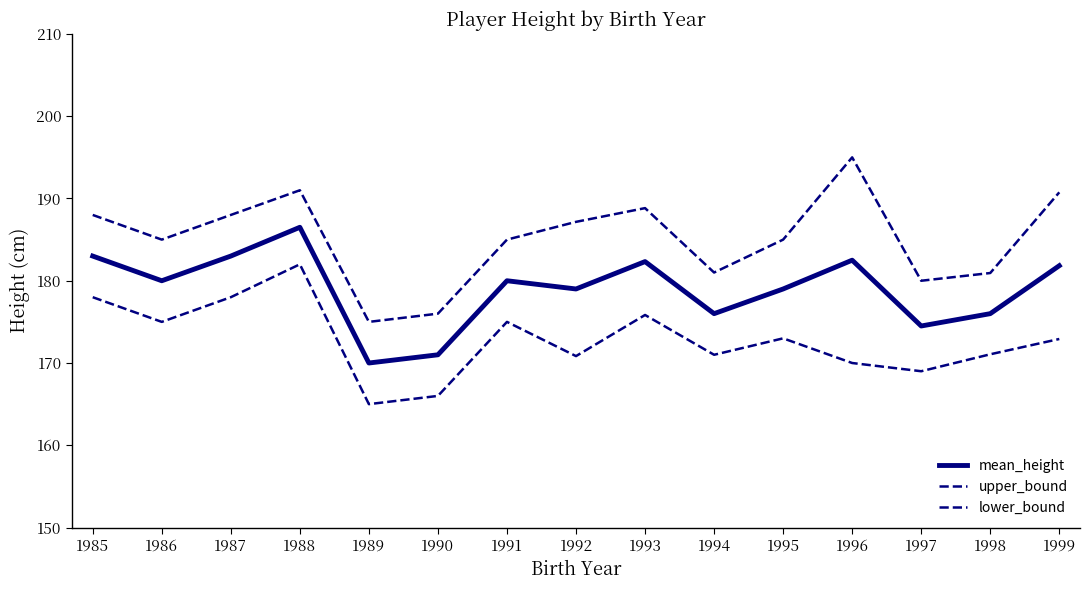

List the series in order of their peak value, highest first.

upper_bound, mean_height, lower_bound